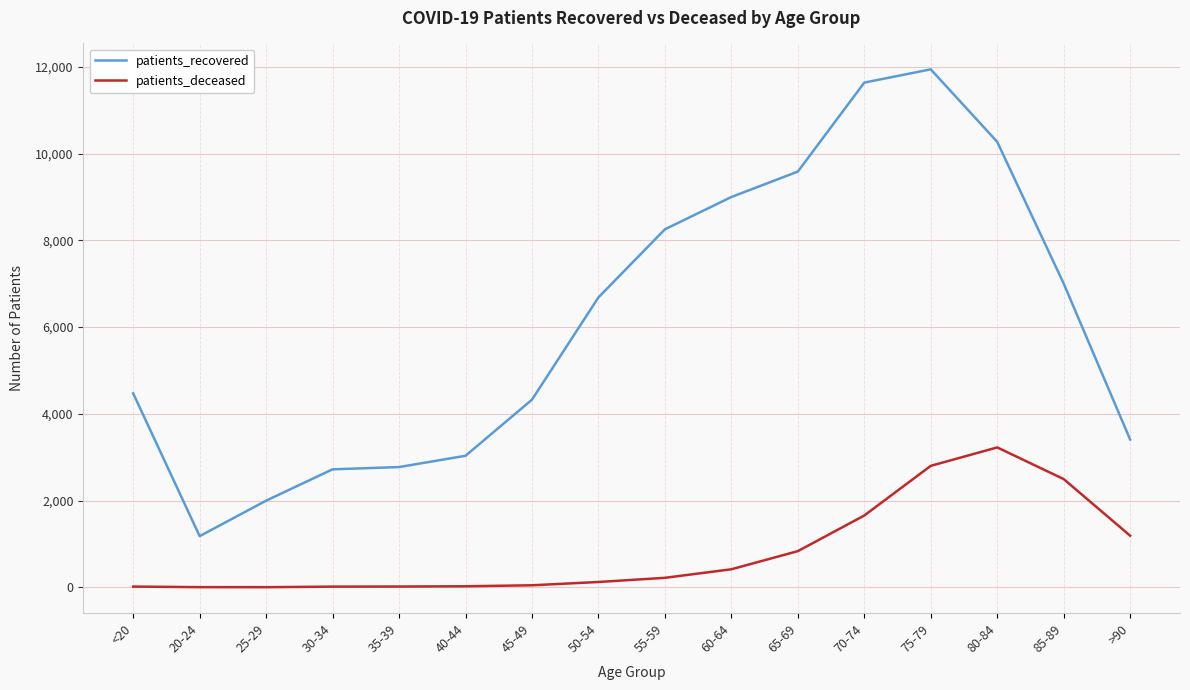

Which series changed the most between <20 and 20-24?

patients_recovered